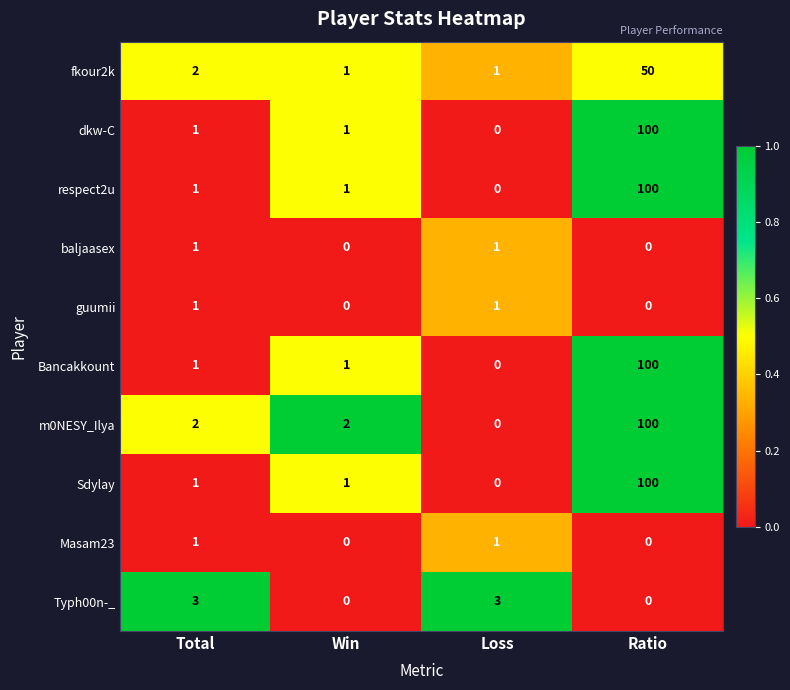

At how many categories does at least one series exceed 0?

4